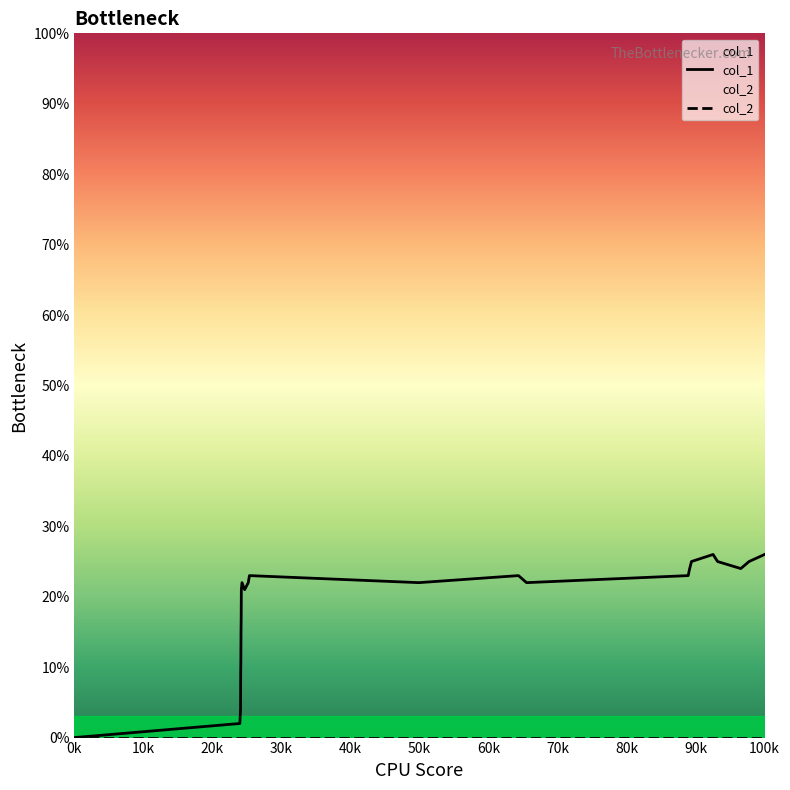

What is the maximum value shown in the chart?

26